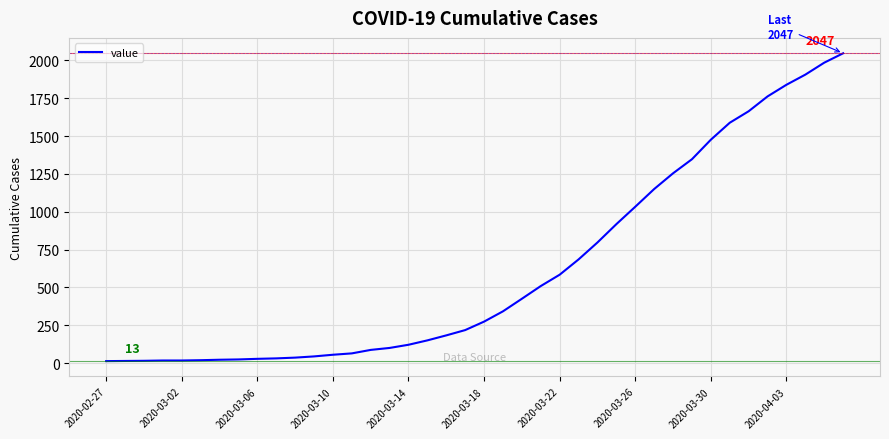

What is the difference between the maximum and minimum values?

2034